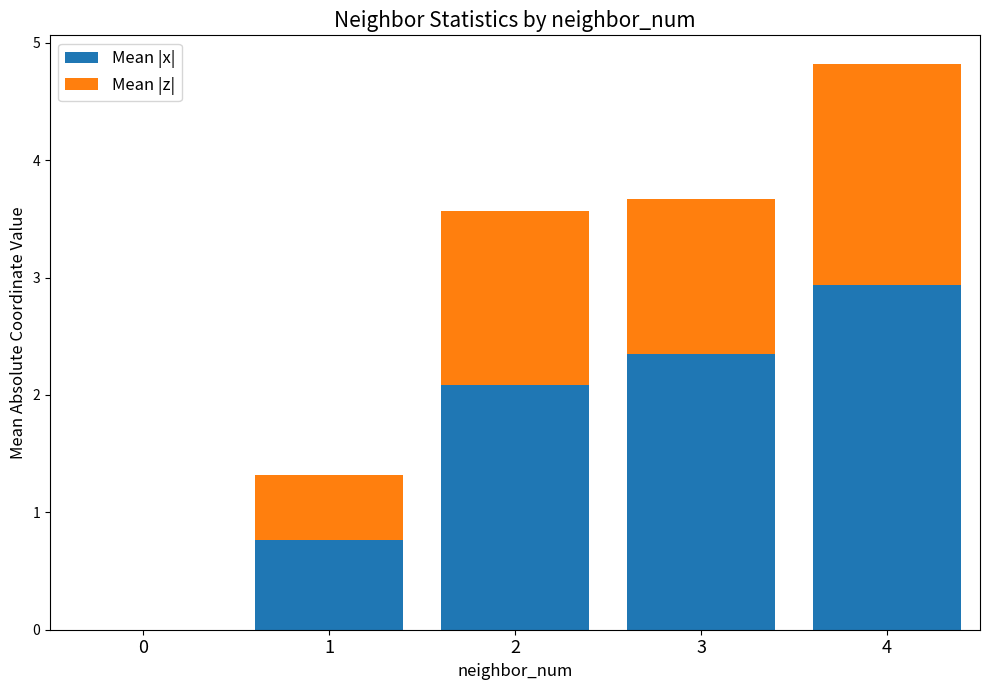

How many data points does each series have?

5